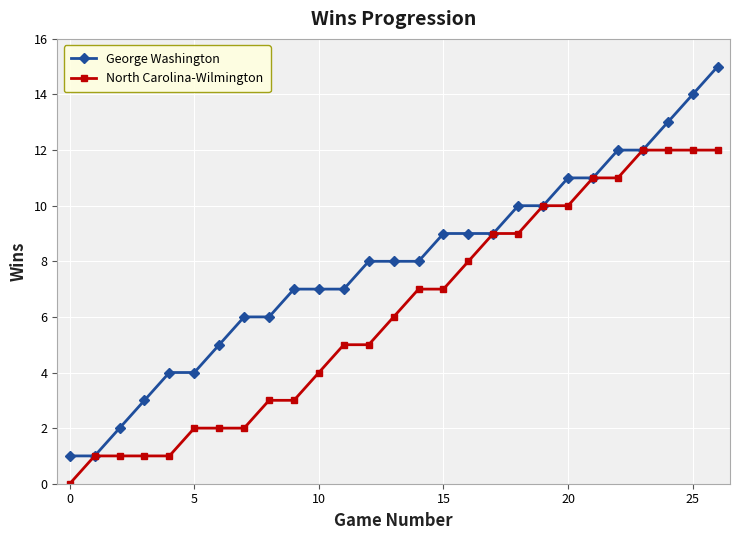

Which series has the largest range (max minus min)?

George Washington